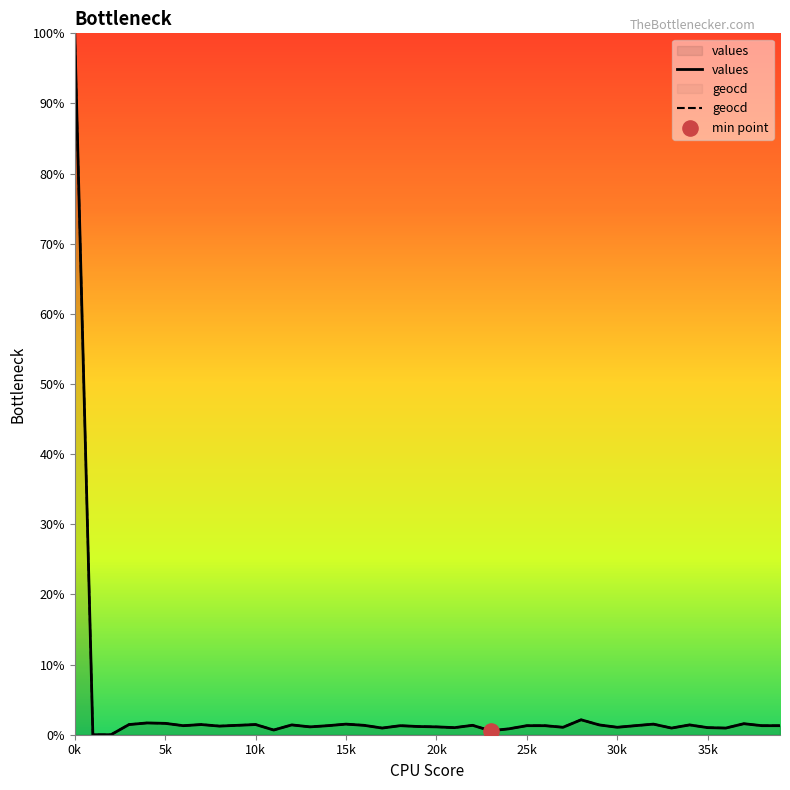

Which series has the largest Y range (max minus min)?

values